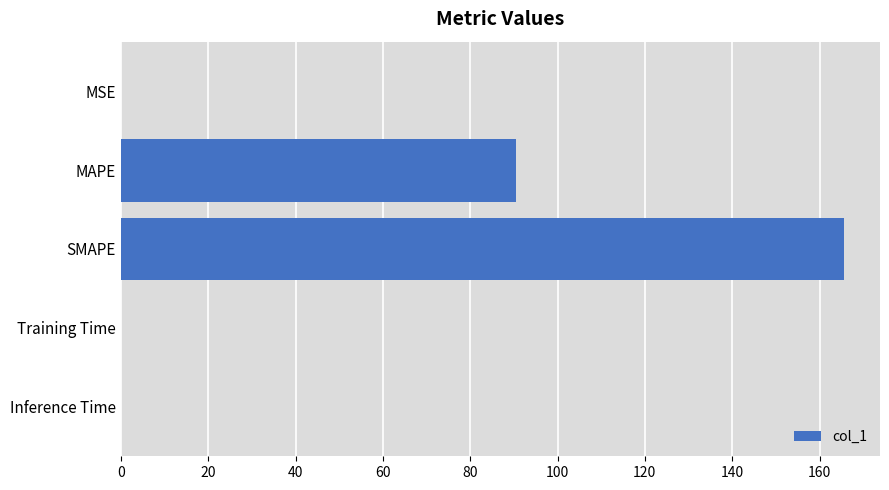

What is the maximum value shown in the chart?

165.6